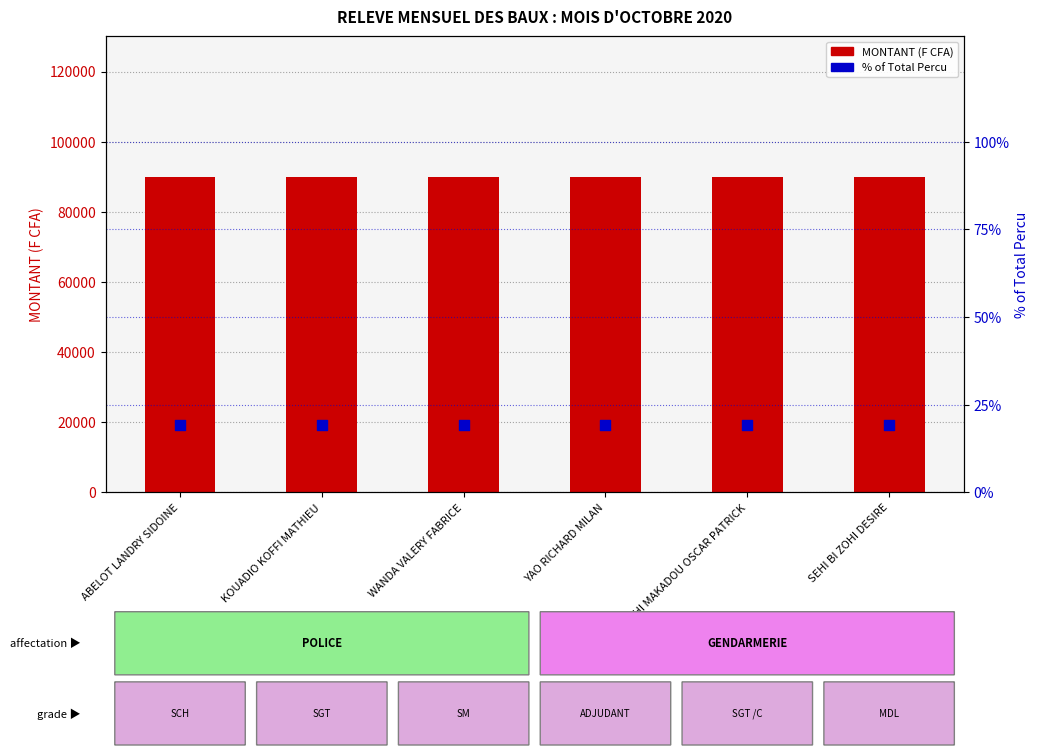

At how many categories does at least one series exceed 8719?

6